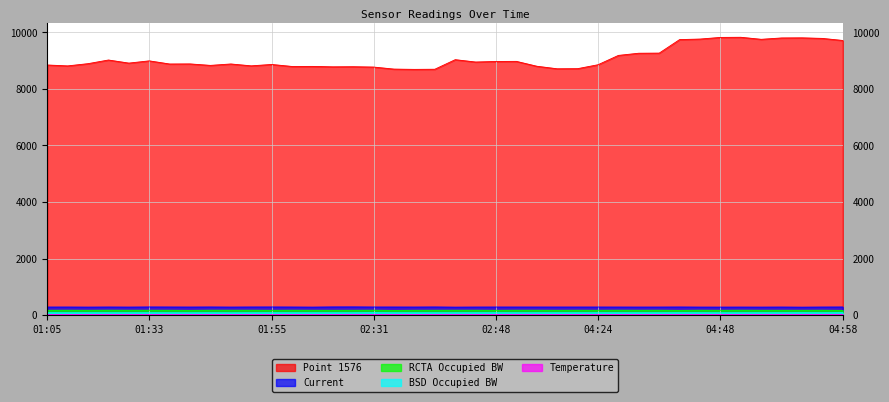

What is the approximate value of BSD Occupied BW at 02:31?

87.3